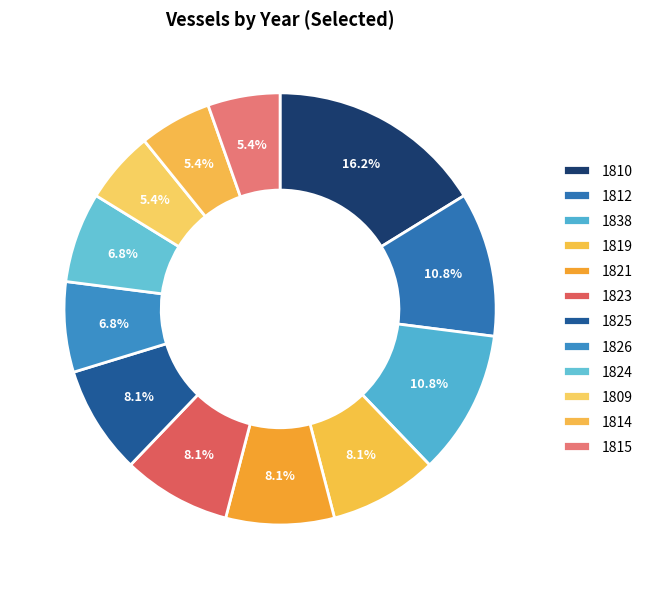

Which category has the biggest portion of the pie?

1810